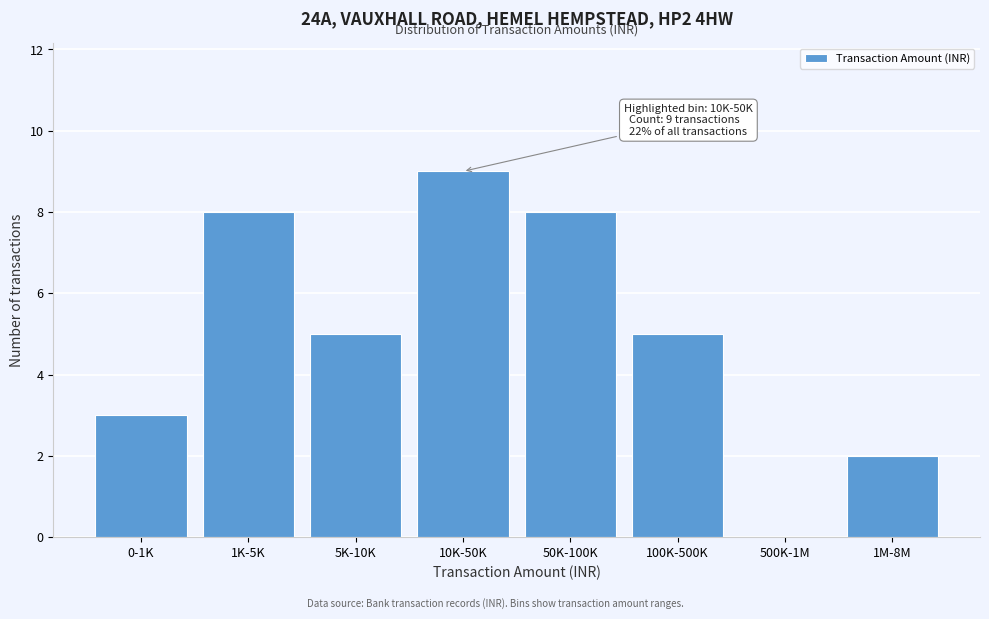

Reading left to right, extract all data points from this chart.

0-1K=3	1K-5K=8	5K-10K=5	10K-50K=9	50K-100K=8	100K-500K=5	500K-1M=0	1M-8M=2